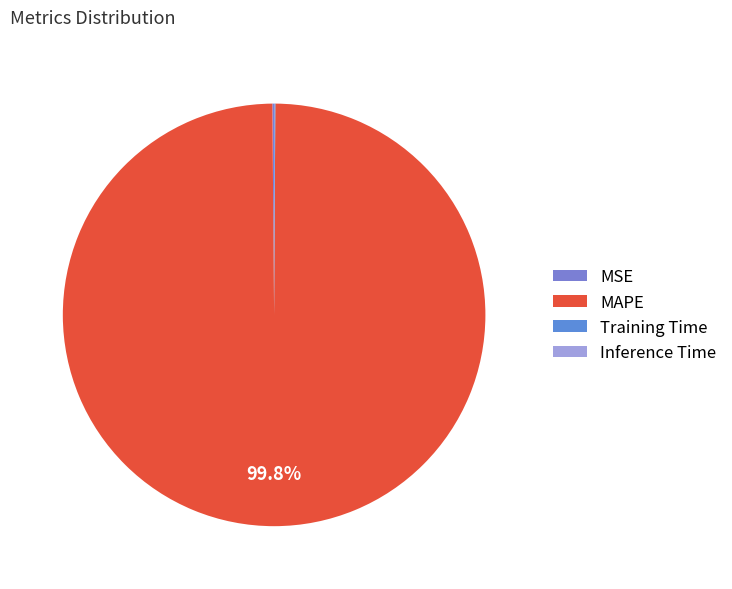

What percentage is the MAPE slice, to the nearest percent?

100%